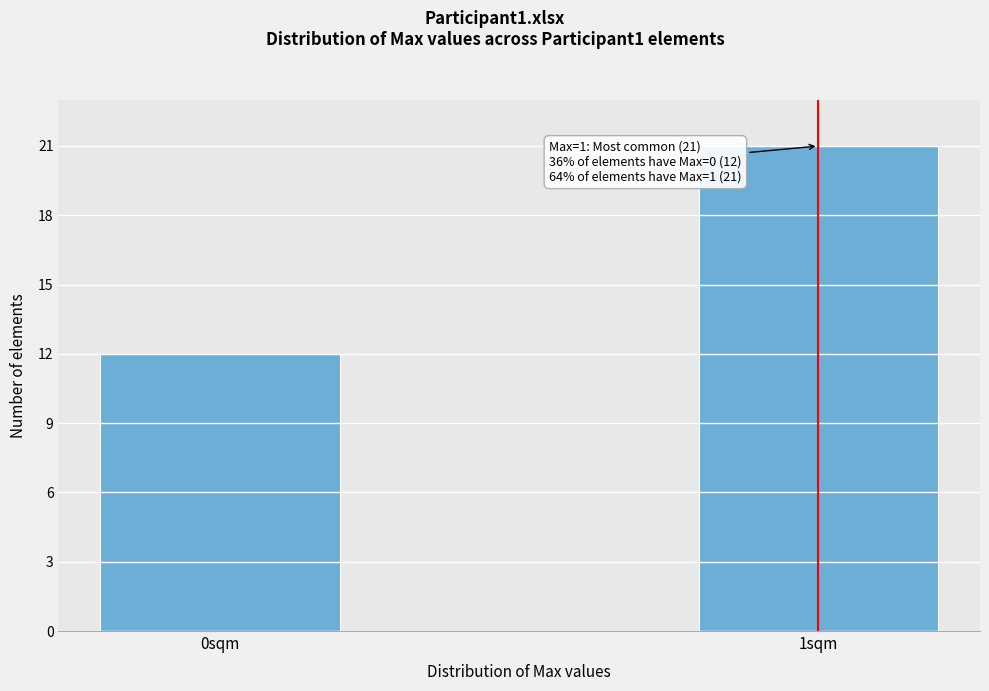

Reading right to left, list all the values displayed in this chart.

21	12